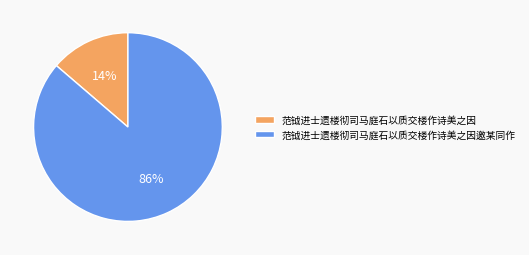

Combined, do 范钺进士遗楼彻司马庭石以质交楼作诗美之因 and 范钺进士遗楼彻司马庭石以质交楼作诗美之因邀某同作 account for over 50%?

Yes